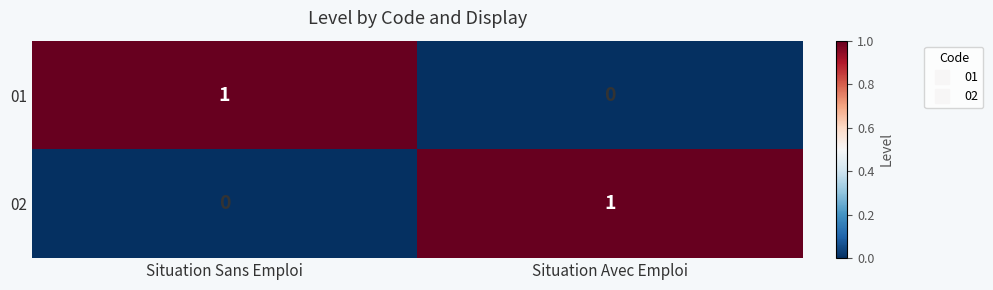

Which category has the lowest value in the 02 series?

Situation Sans Emploi